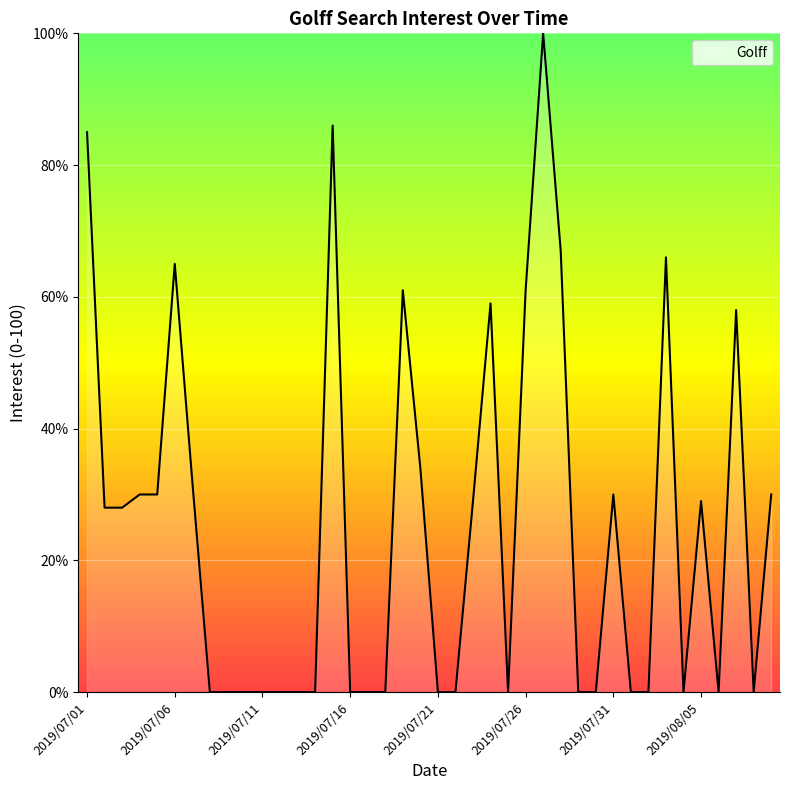

What is the maximum value shown in the chart?

100